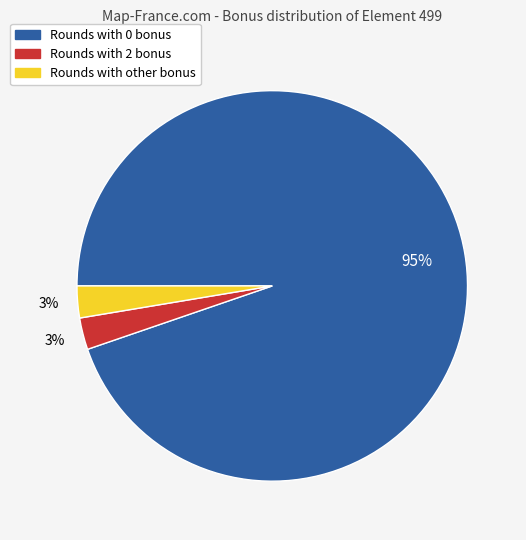

To the nearest percent, what is the average slice percentage?

33%